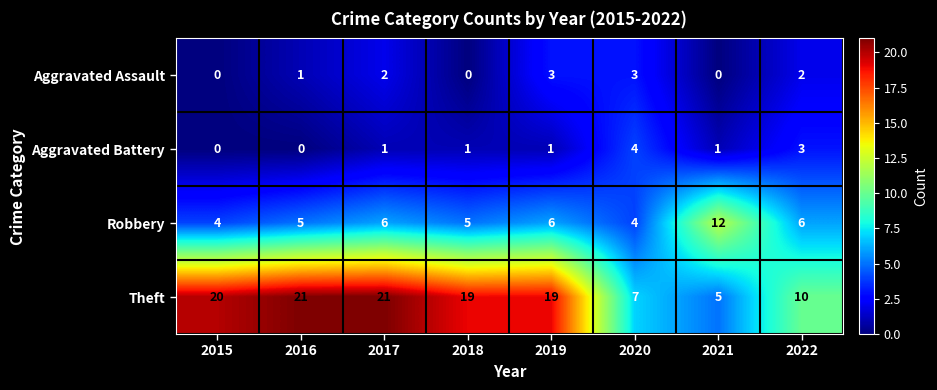

What is the highest value of the Robbery series?

12